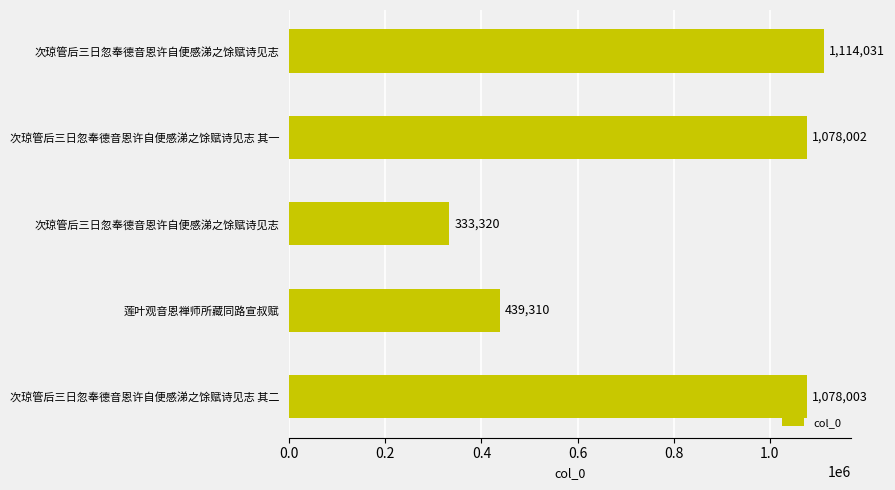

How many bars are there in total?

5